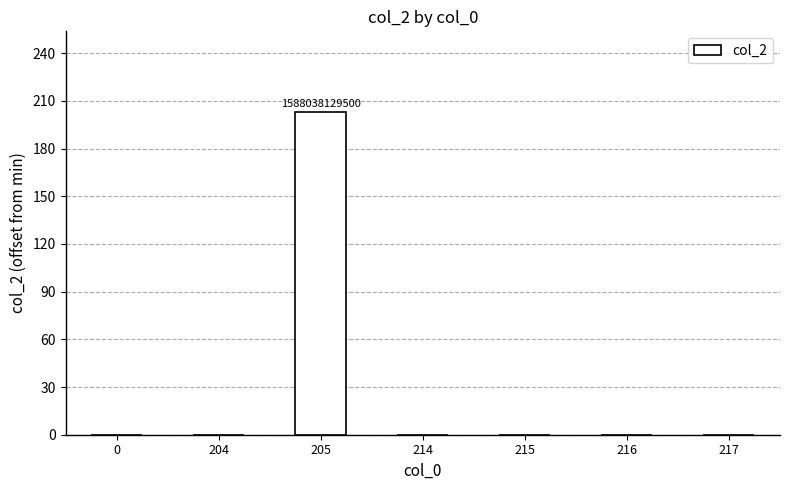

Count the number of categories in the chart.

7